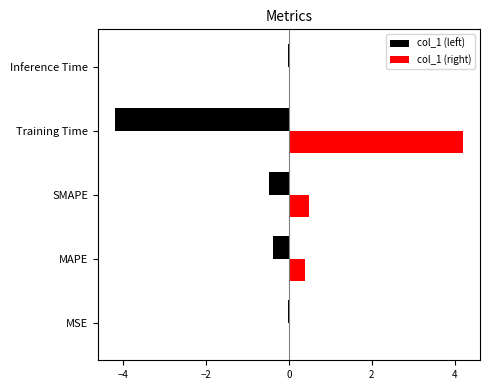

Which series has the largest total across all categories?

col_1 (right)